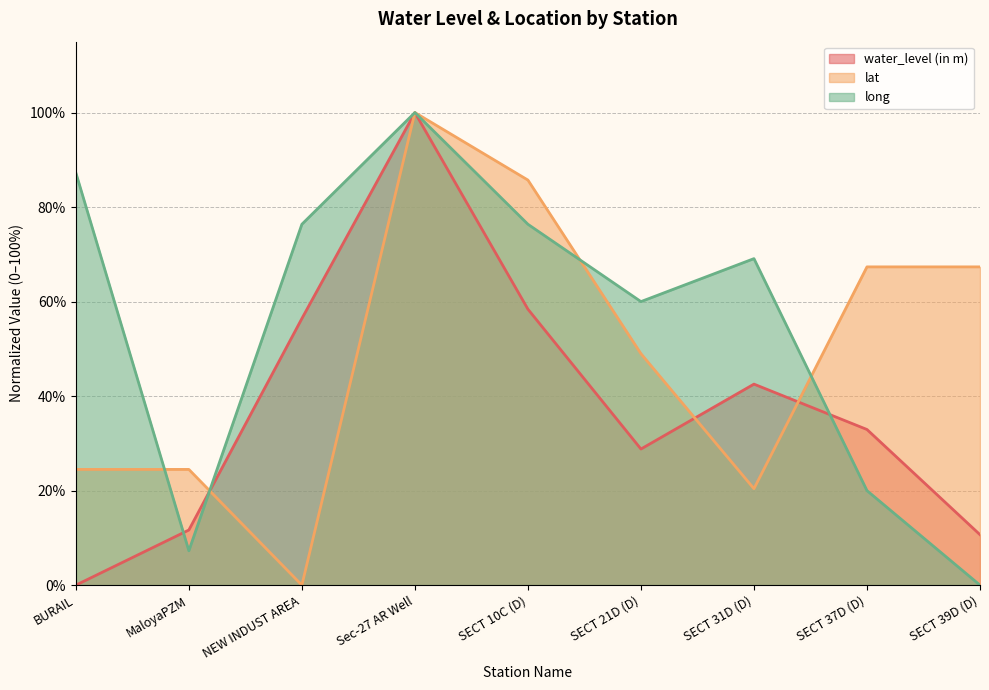

How many times do water_level (in m) and long cross each other?

3